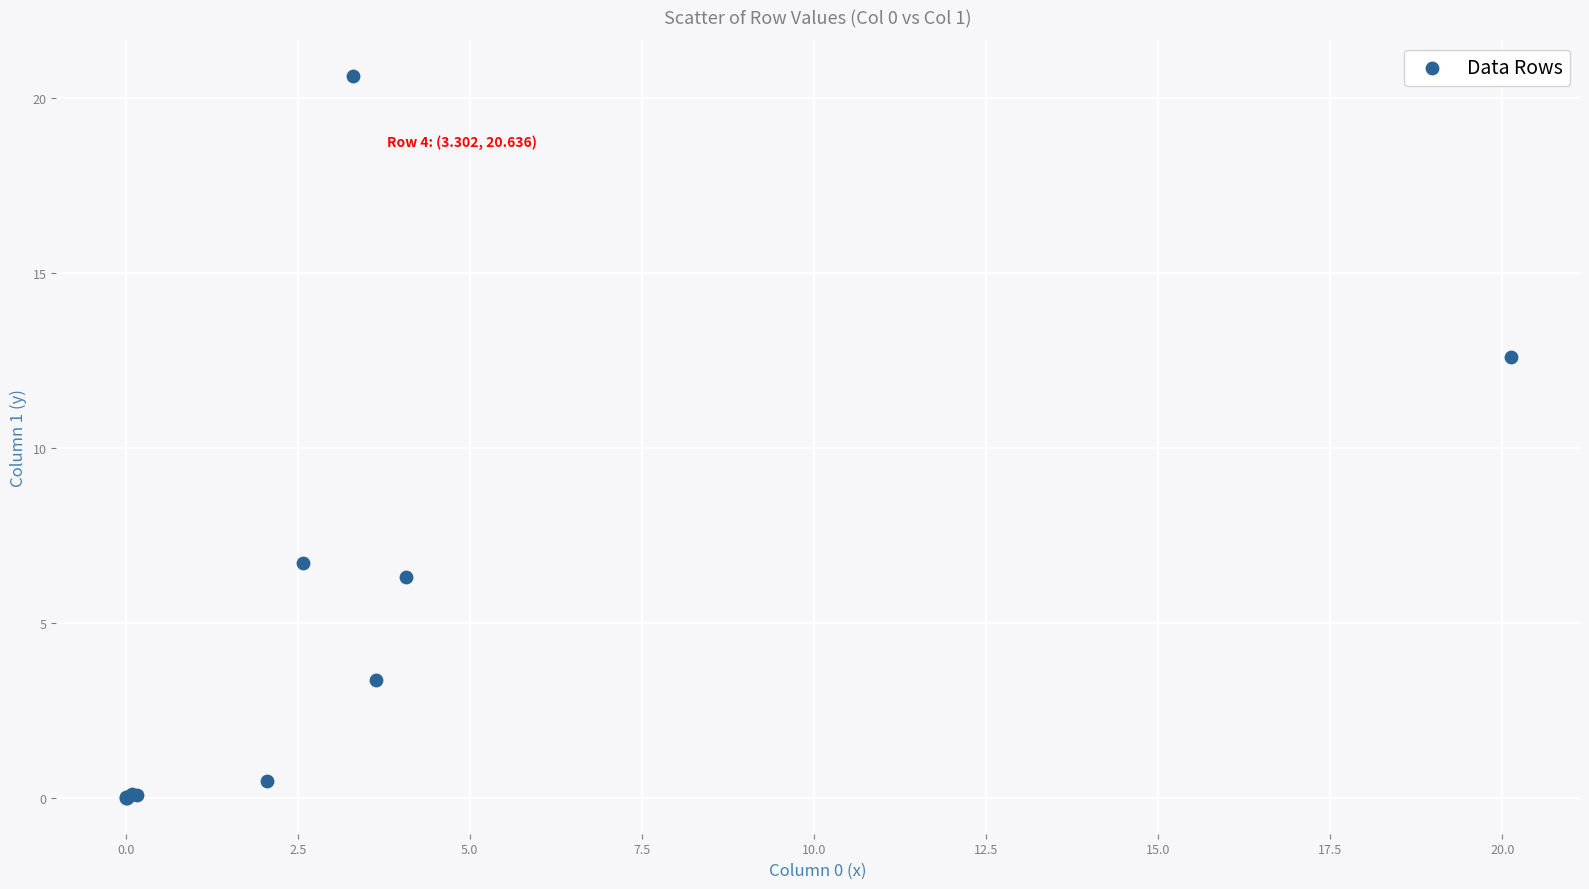

What Y value in the scatter plot is closest to 10?

12.6